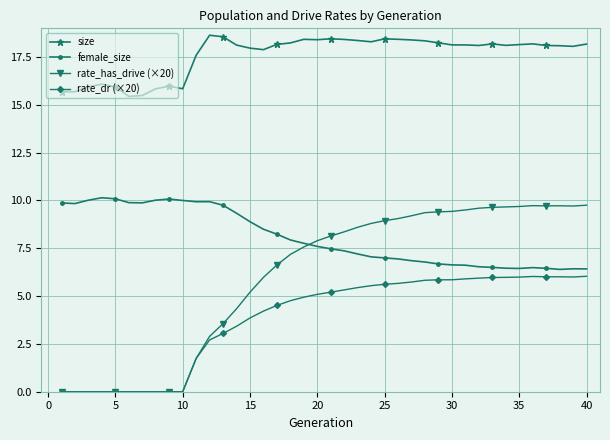

True or false: female_size and rate_has_drive (×20) intersect in this chart.

True